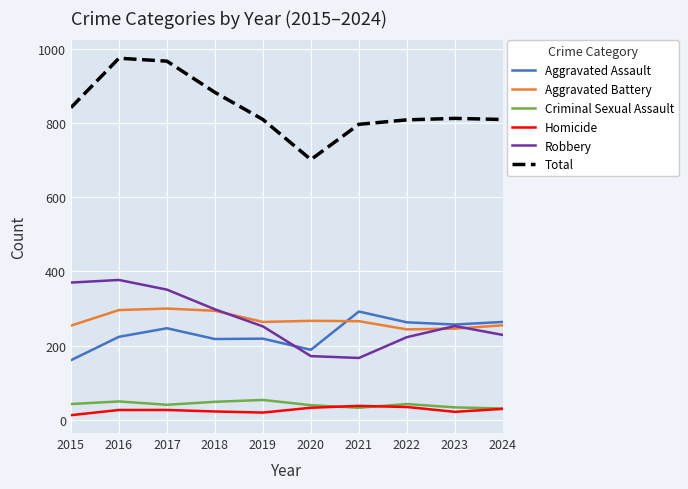

The value of Robbery at 2024 is 57. True or false?

False